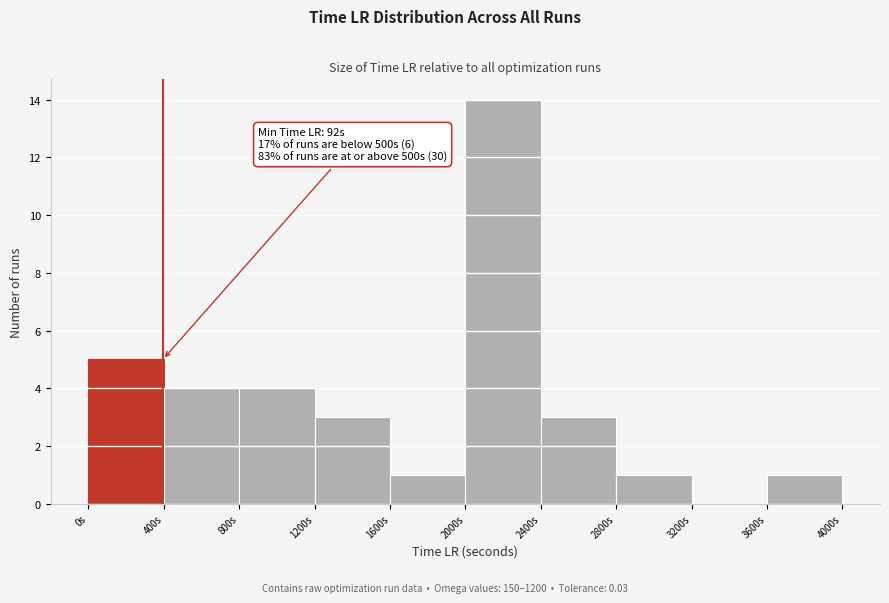

Over which range of the x-axis is the bar tallest?

2000 to 2400